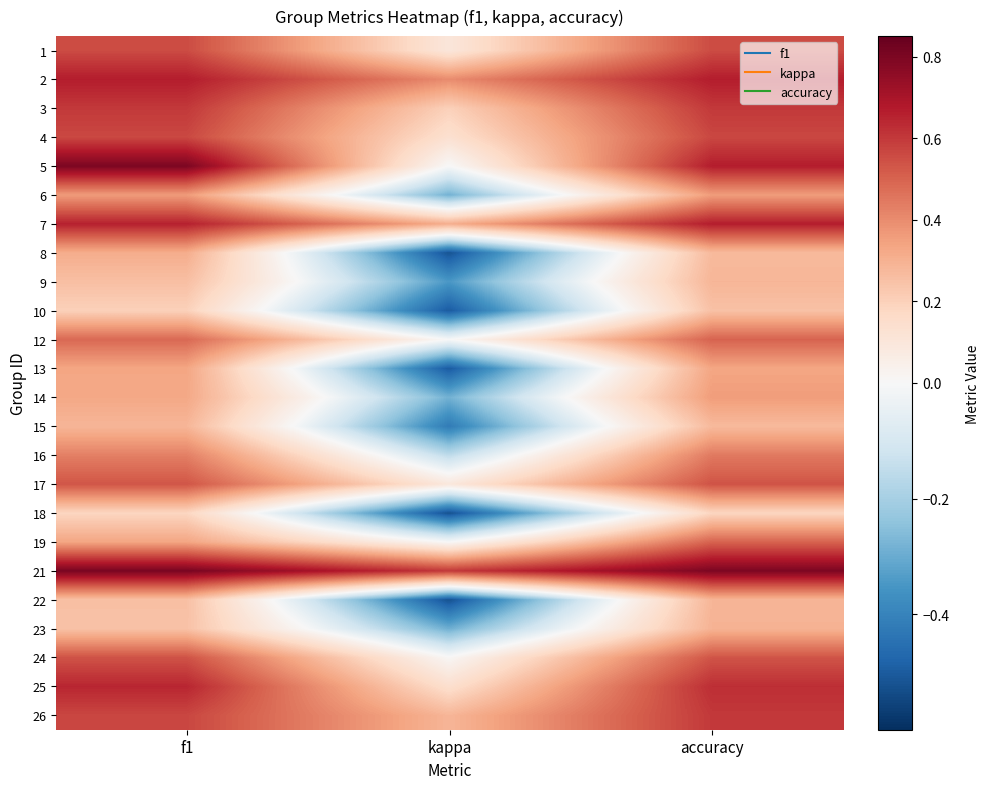

At which category is the sum across all series the highest?

accuracy